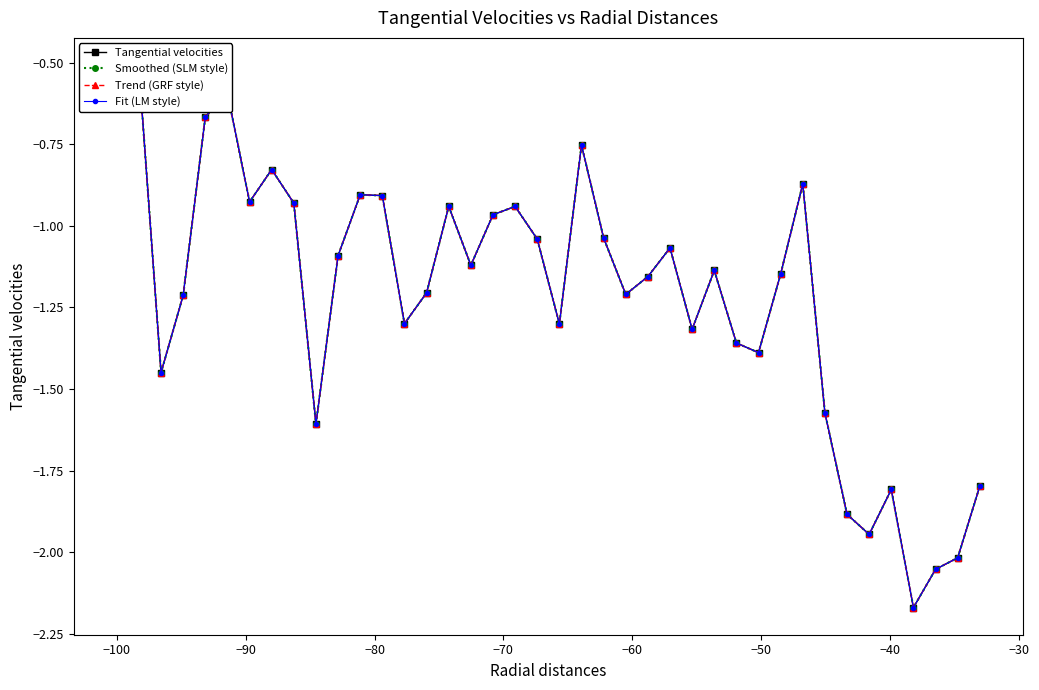

Does the chart display data point markers on the line(s)?

Yes